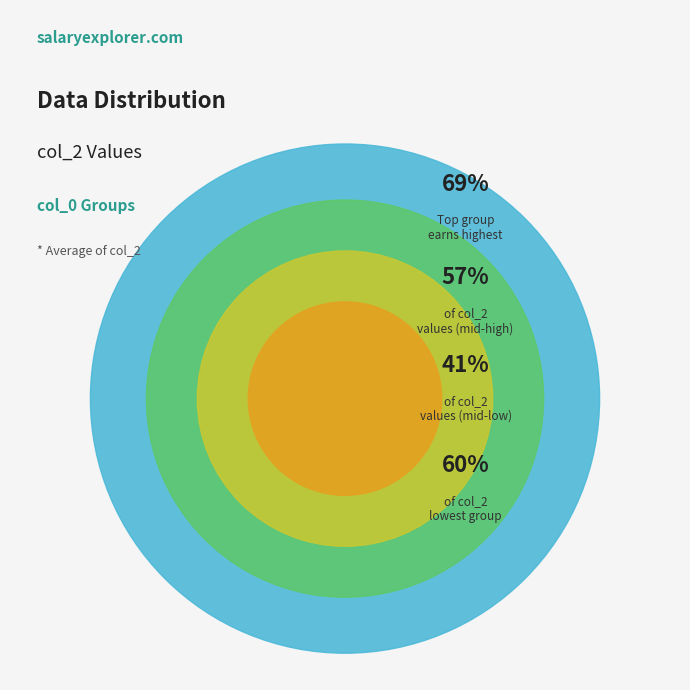

Does 43 represent more than half of the total?

No